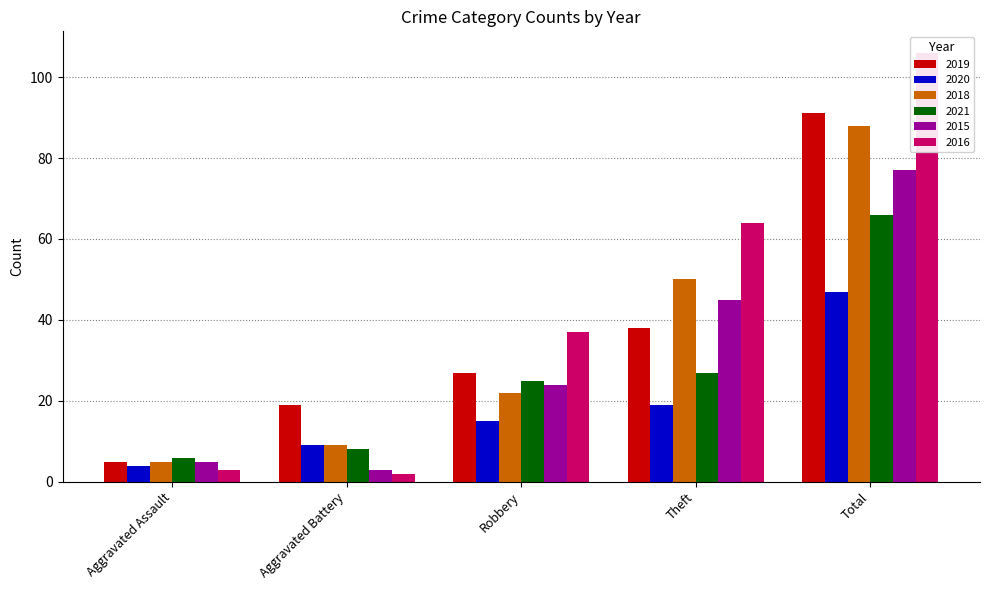

Where is 2018 nearest to the value 46?

Theft